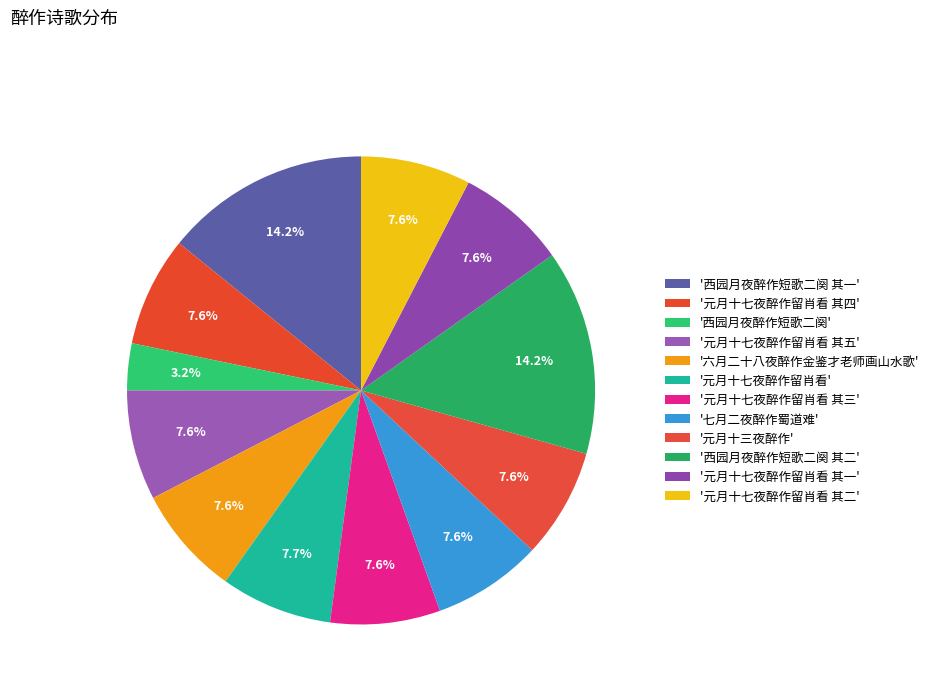

What is the largest slice in the pie chart?

西园月夜醉作短歌二阕 其二